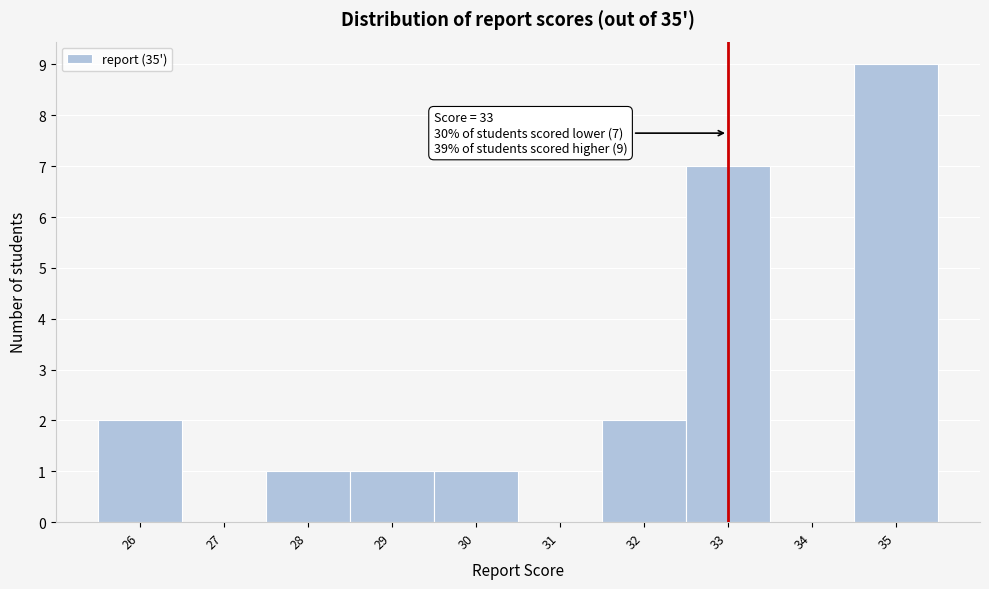

Over which range of the x-axis is the bar tallest?

34.5 to 35.5